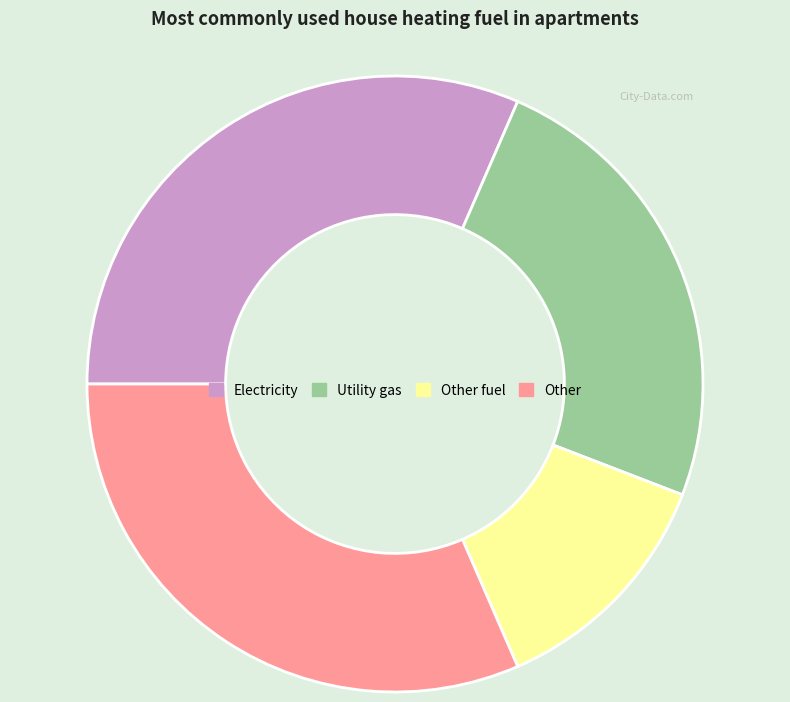

What is the smallest slice in the pie chart?

Other fuel